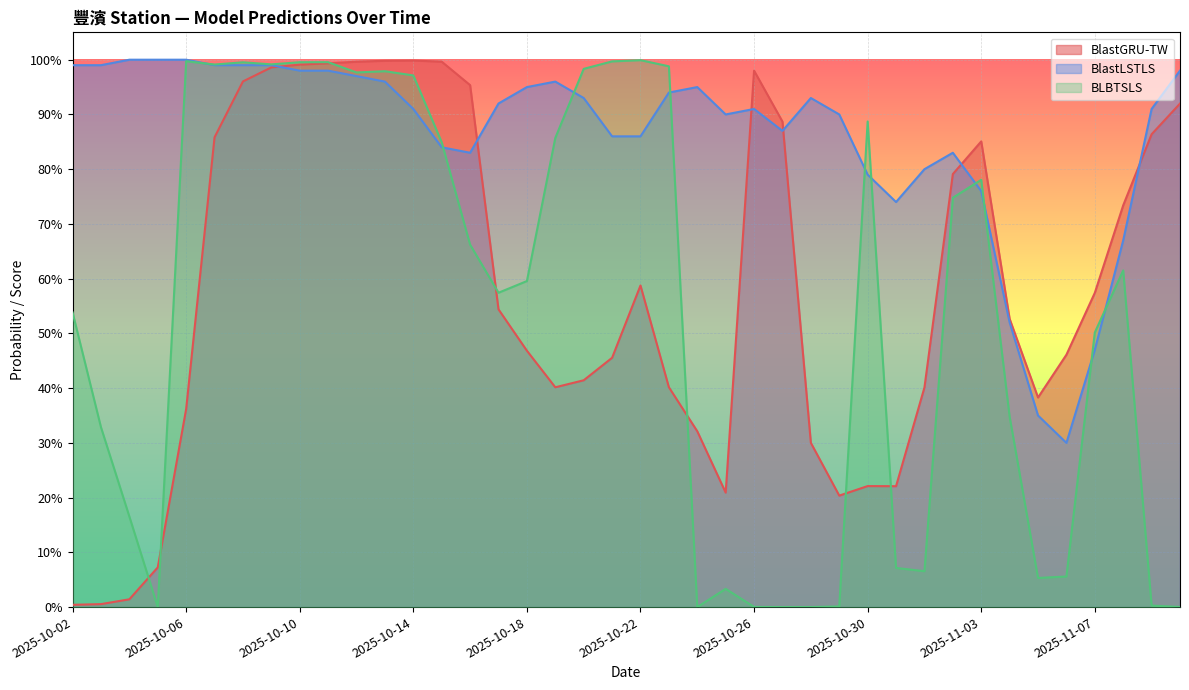

After their last crossing, which series has the higher values: BlastLSTLS or BLBTSLS?

BlastLSTLS